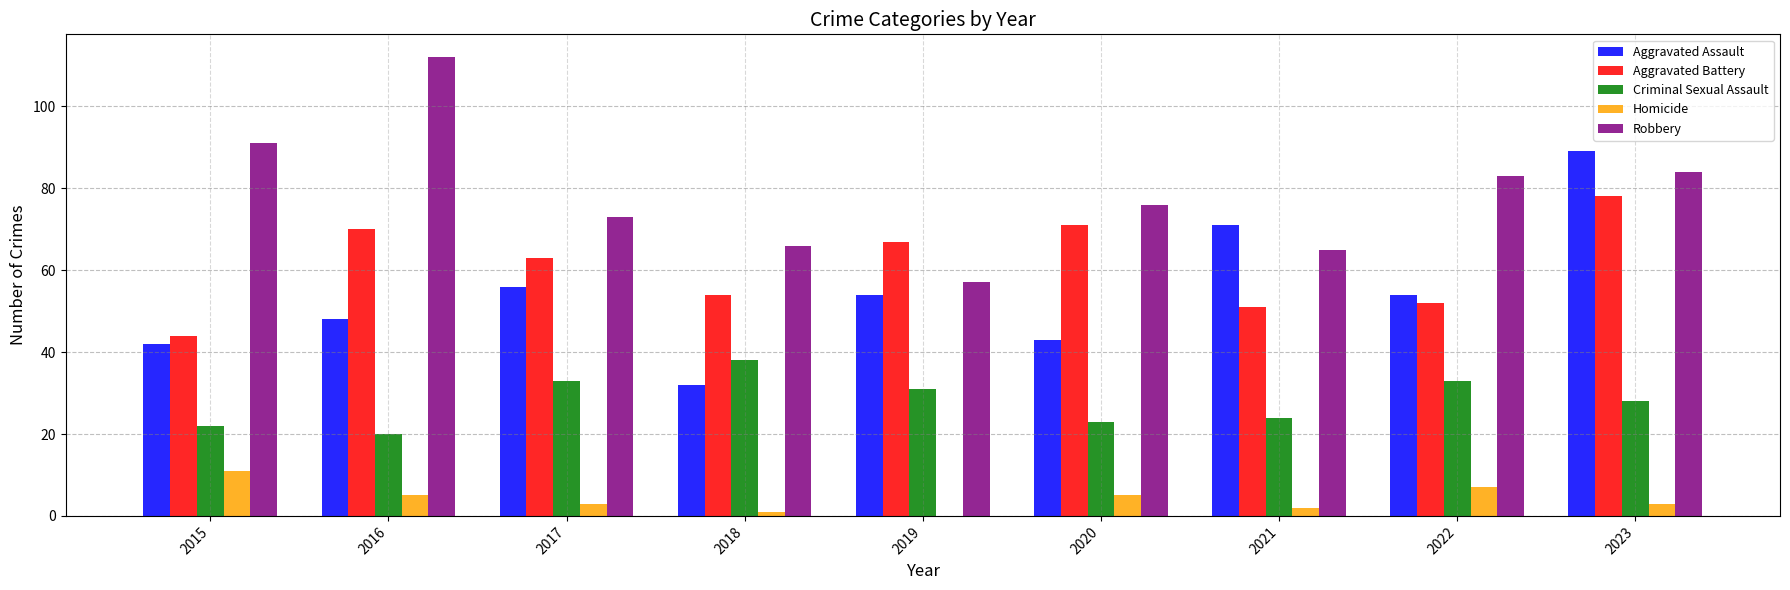

What is the difference between the Homicide values at 2021 and 2015?

9